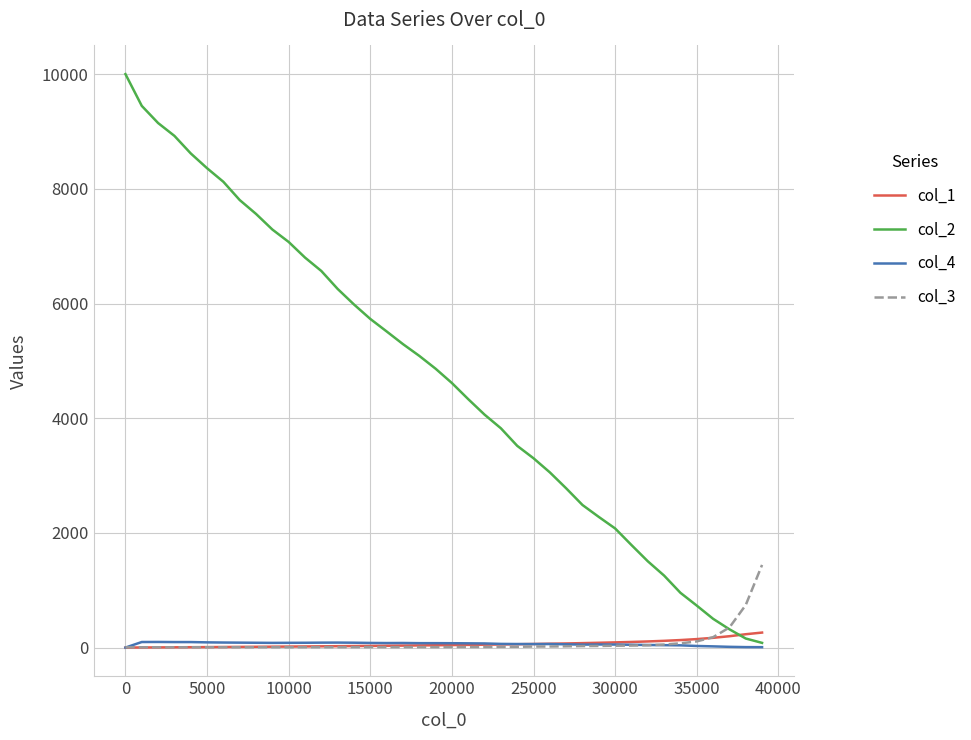

Which series has the widest spread of values?

col_2